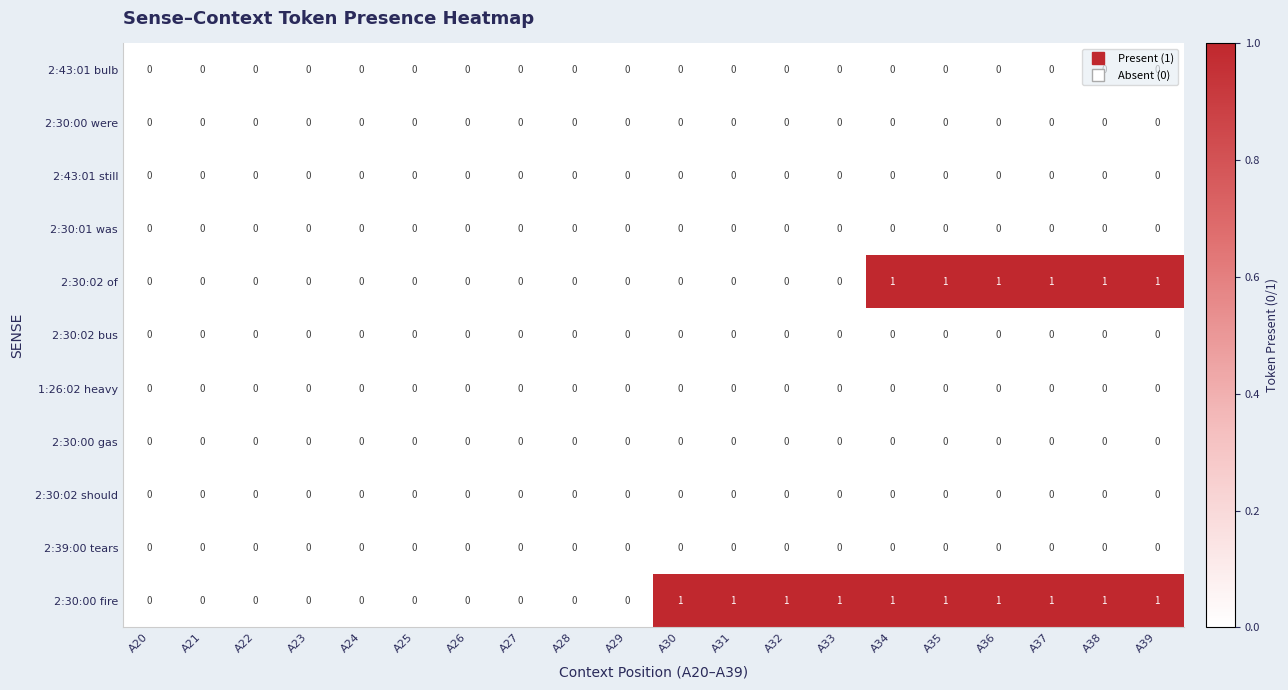

What is the sum of all 2:30:00 fire values?

10